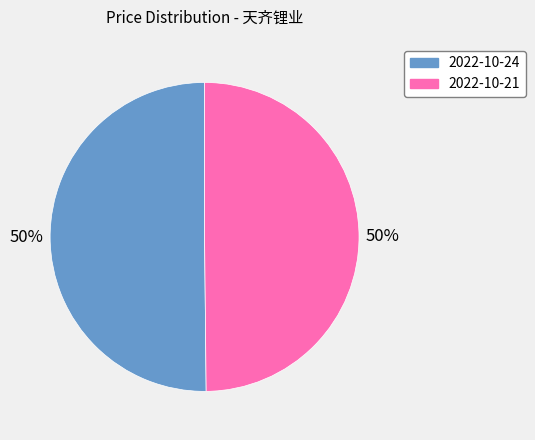

Combined, do 2022-10-21 and 2022-10-24 account for over 50%?

Yes